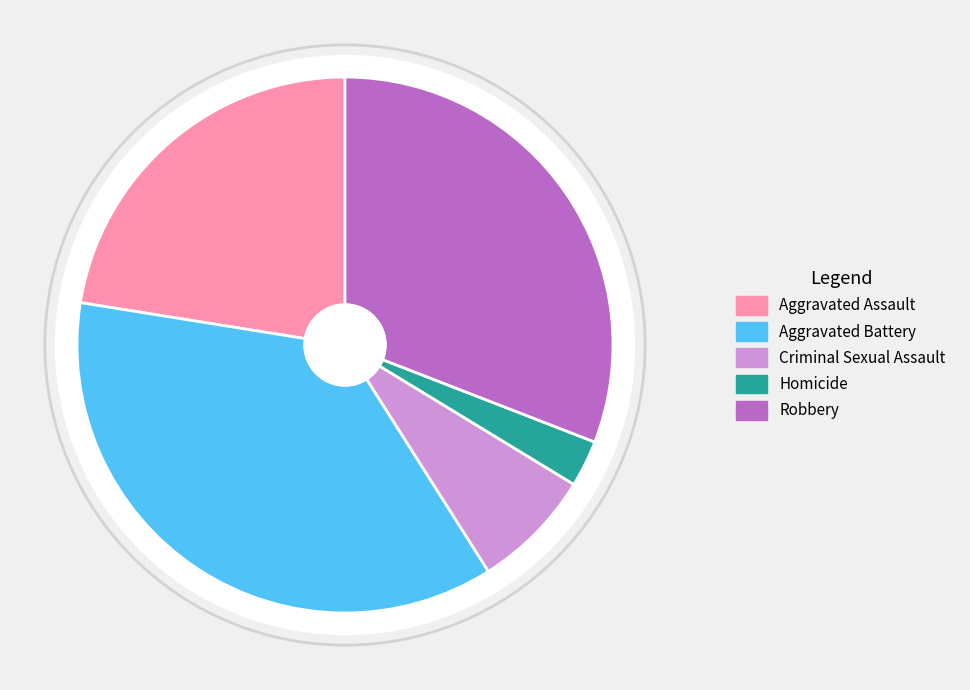

What percentage is NOT represented by Robbery?

69.1%